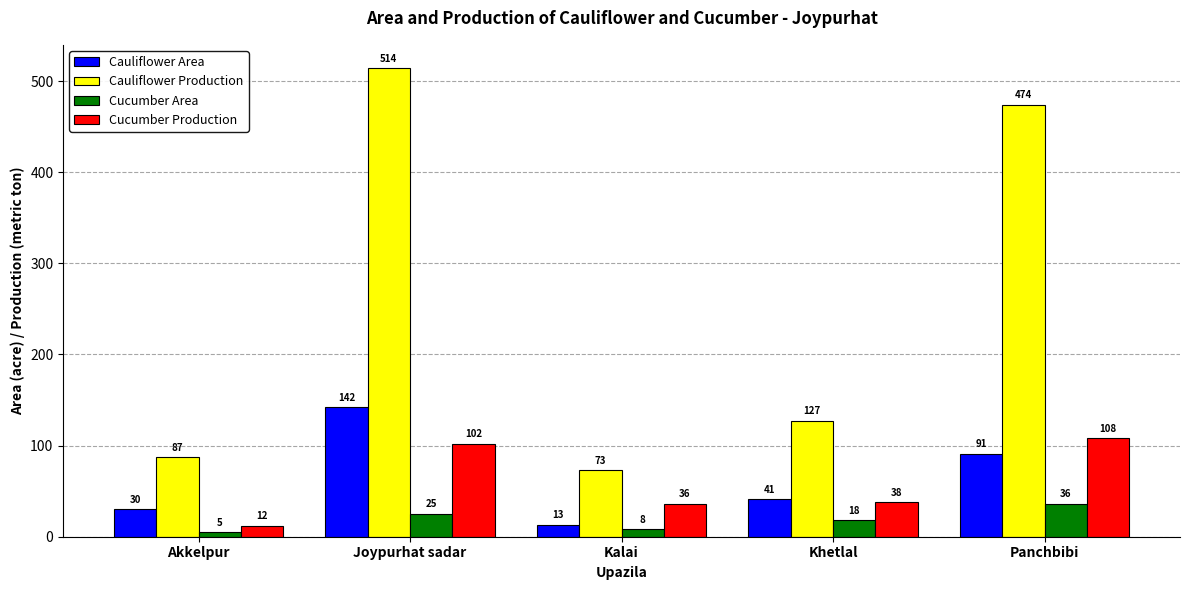

At which label does Cucumber Area first exceed 18?

Joypurhat sadar